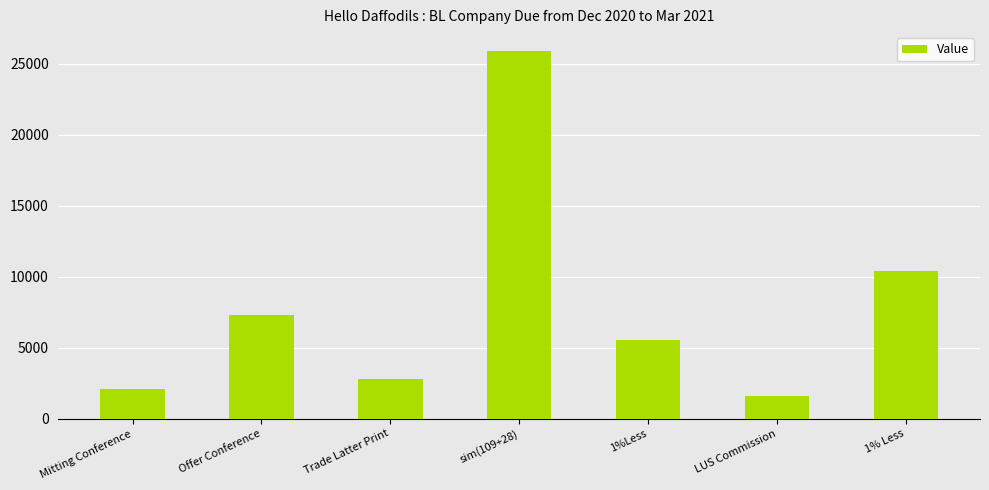

What is the change in value from Mitting Conference to LUS Commission?

-457